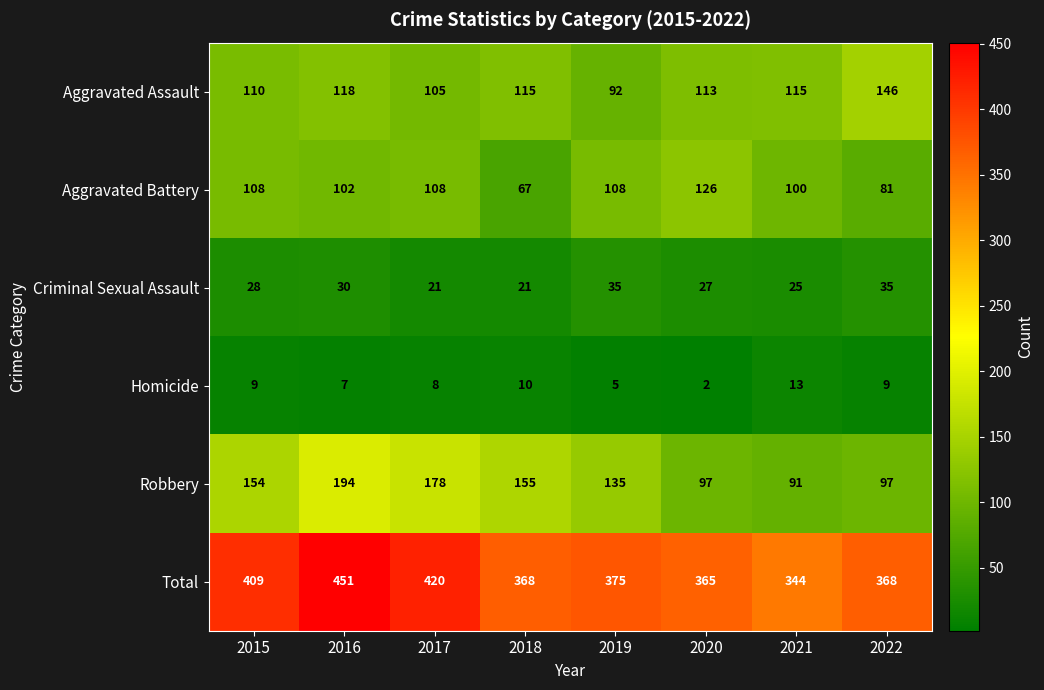

What is the highest value of the Robbery series?

194